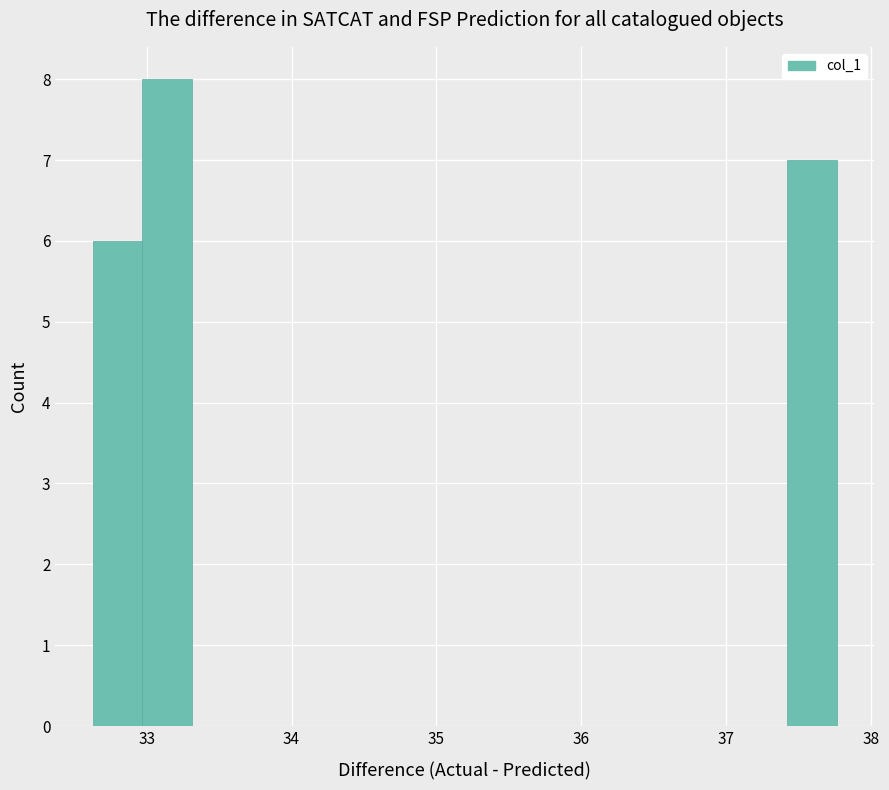

Read against the x-axis, roughly where is the centre of the tallest bar?

33.1